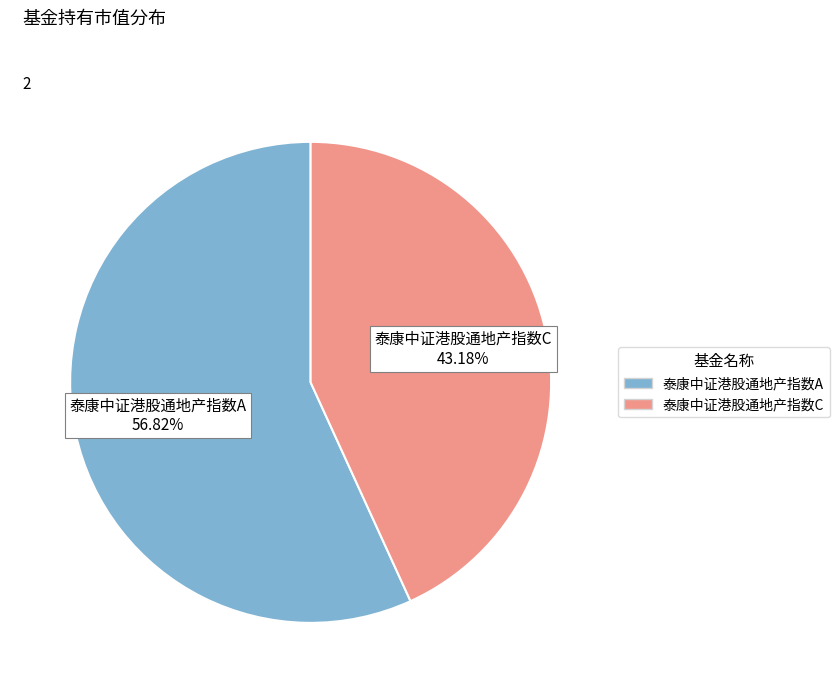

To the nearest percent, what is the average slice percentage?

50%